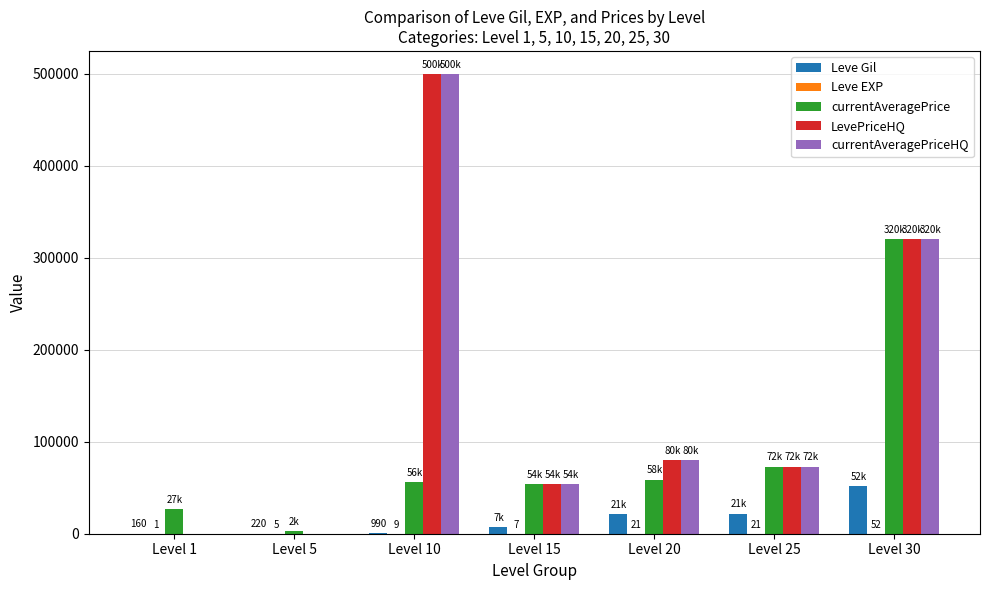

Which label corresponds to the largest value in the chart?

Level 10